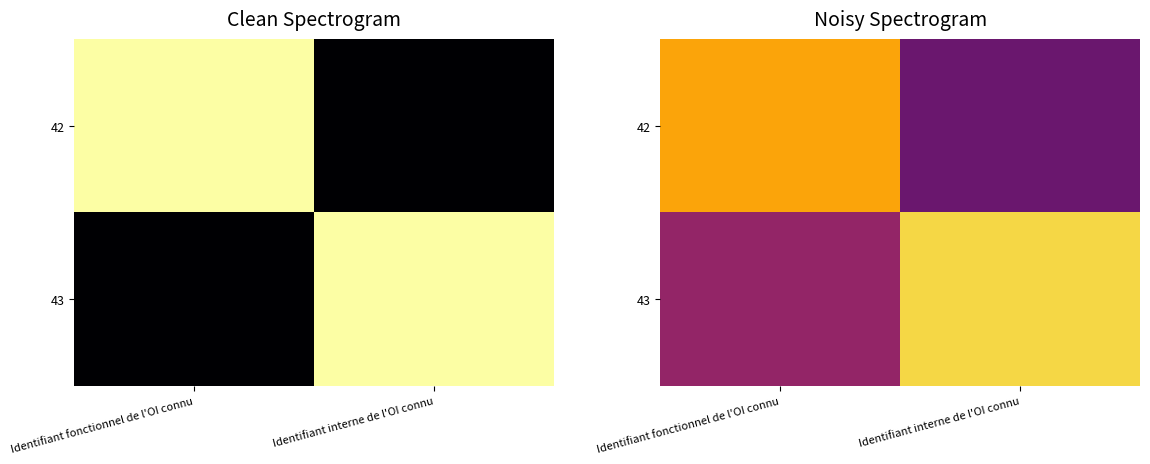

Rank the series by their average value, from lowest to highest.

42, 43